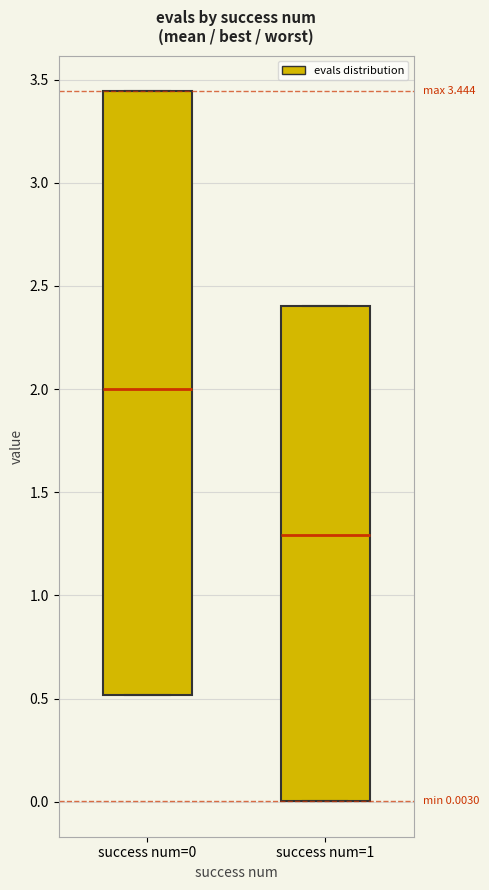

Which box is the tallest, from its lower edge to its upper edge?

success num=0